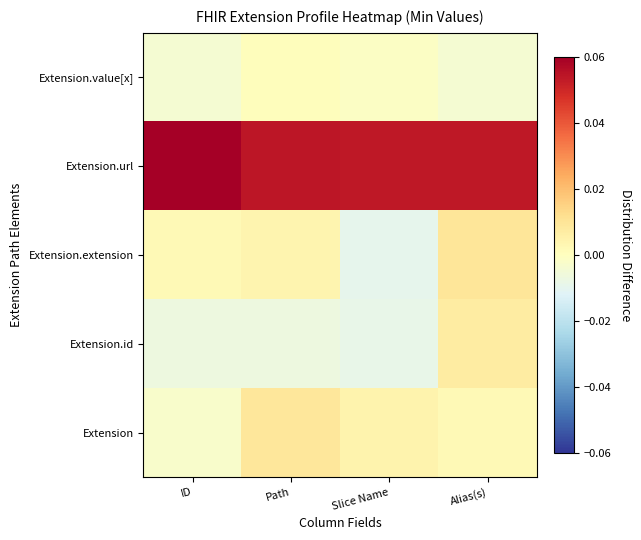

At which category is the sum across all series the highest?

Alias(s)